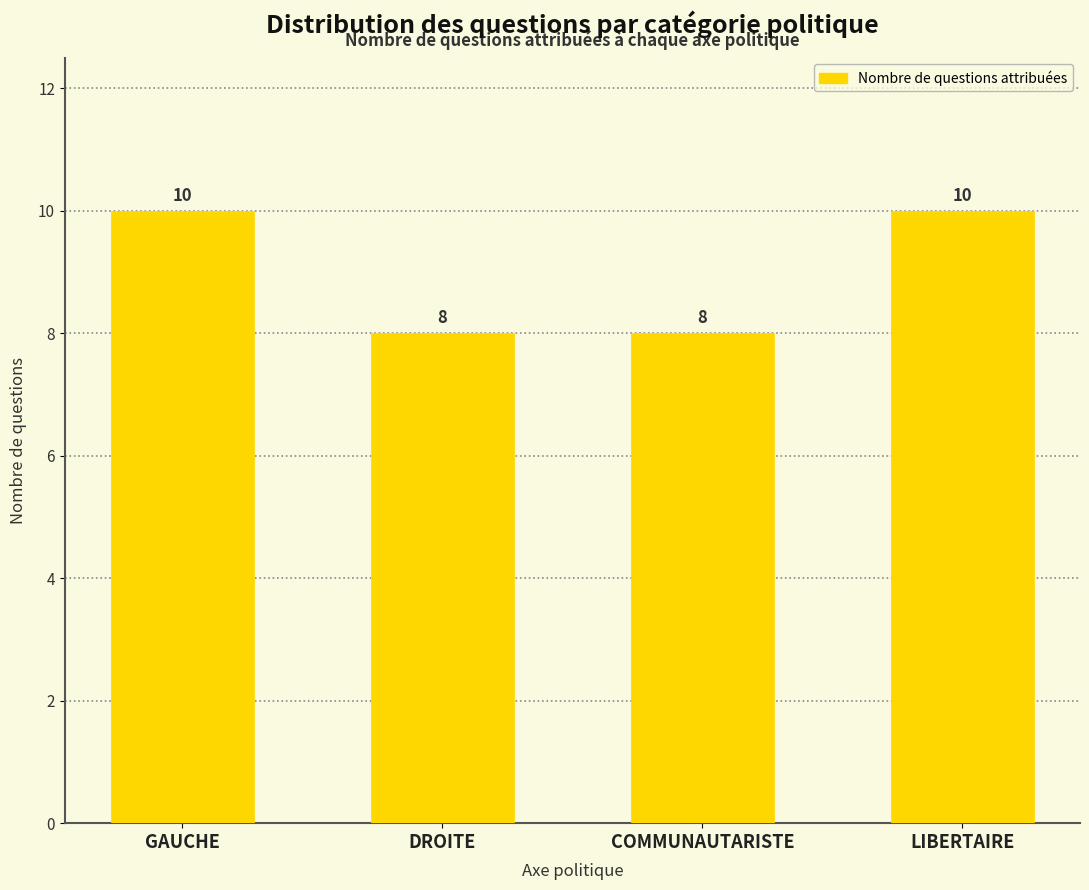

Reading left to right, transcribe all the data shown in this chart.

GAUCHE=10	DROITE=8	COMMUNAUTARISTE=8	LIBERTAIRE=10